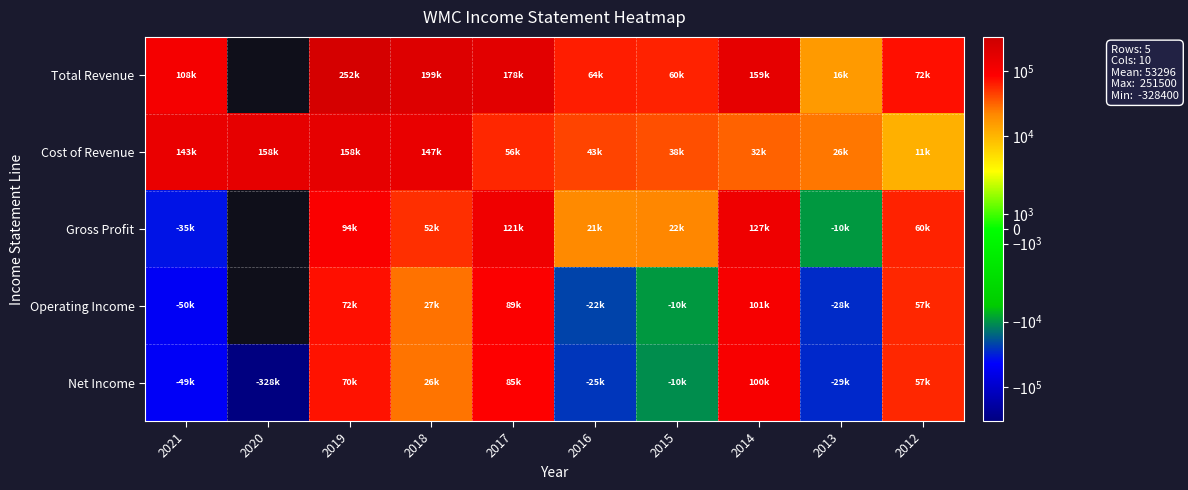

What is the difference between the Gross Profit values at 2021 and 2017?

156200.0